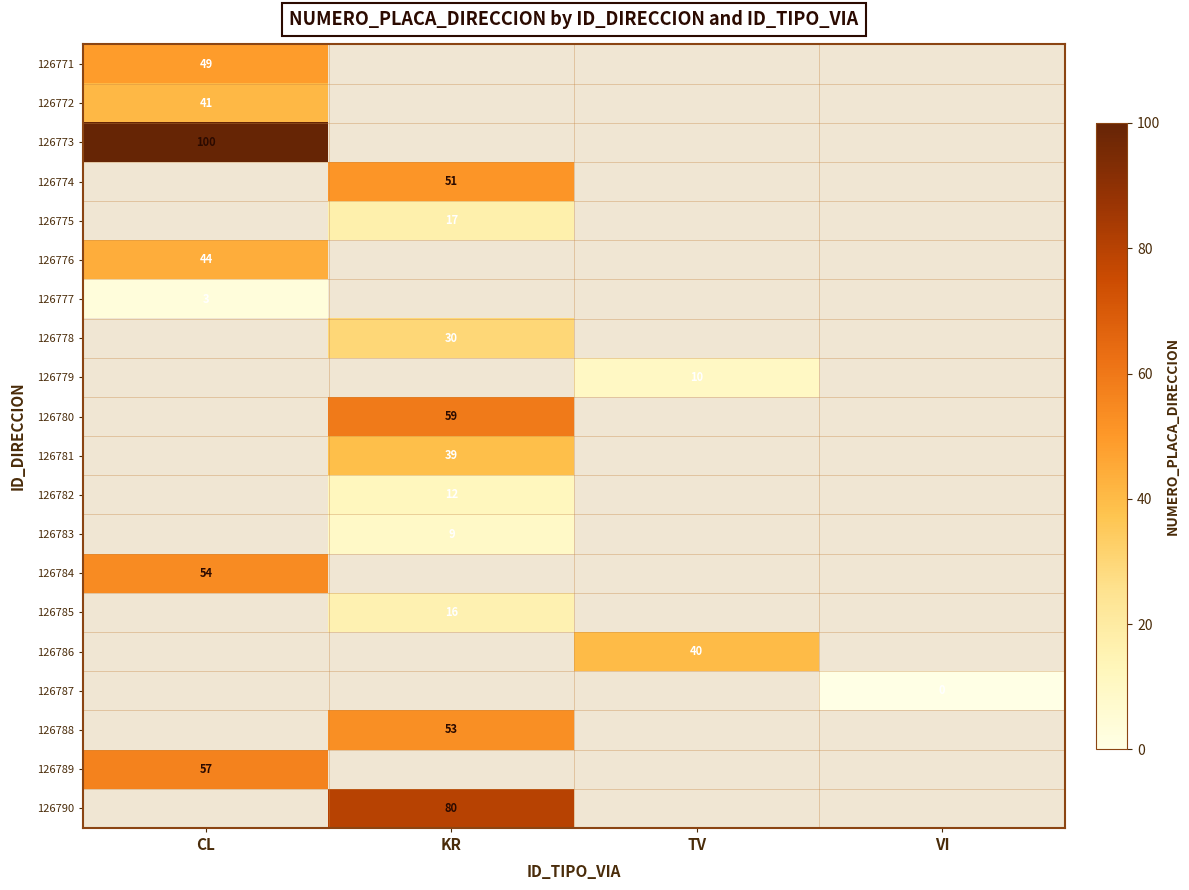

Is it true that 126785 equals 16 at KR?

True